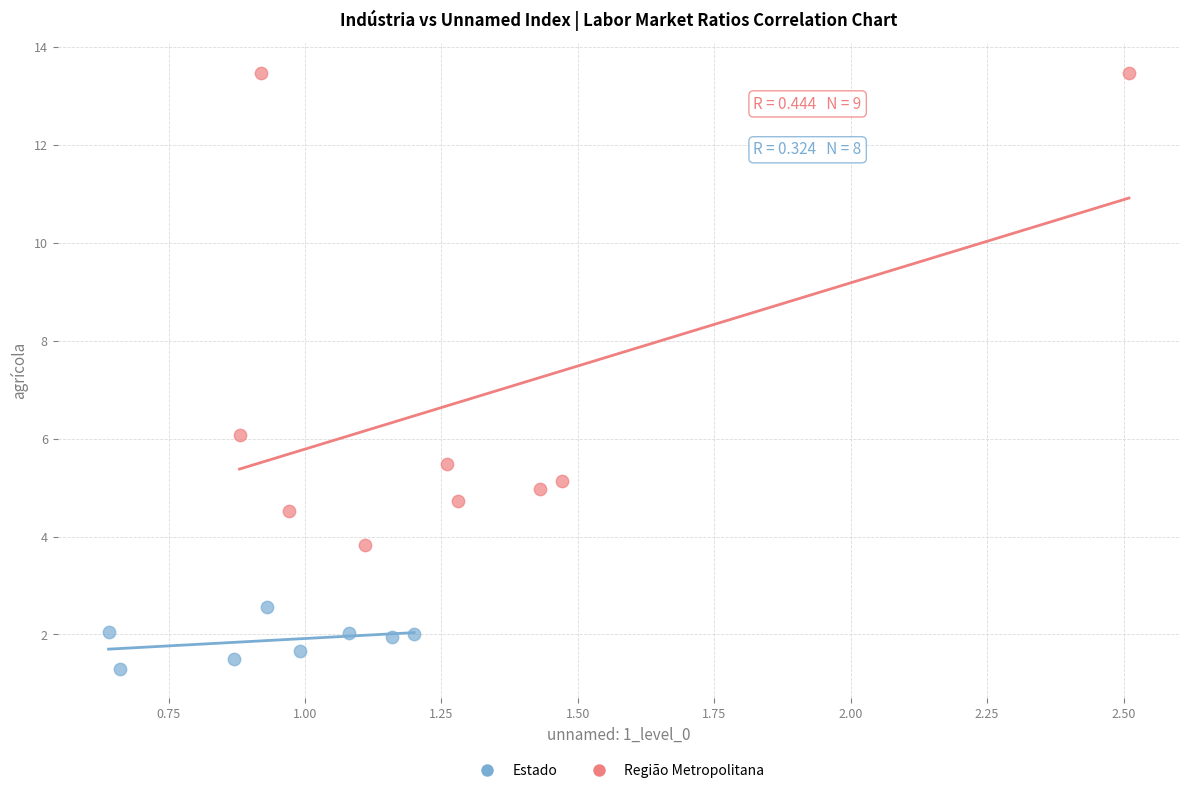

Which series has the largest Y range (max minus min)?

Região Metropolitana